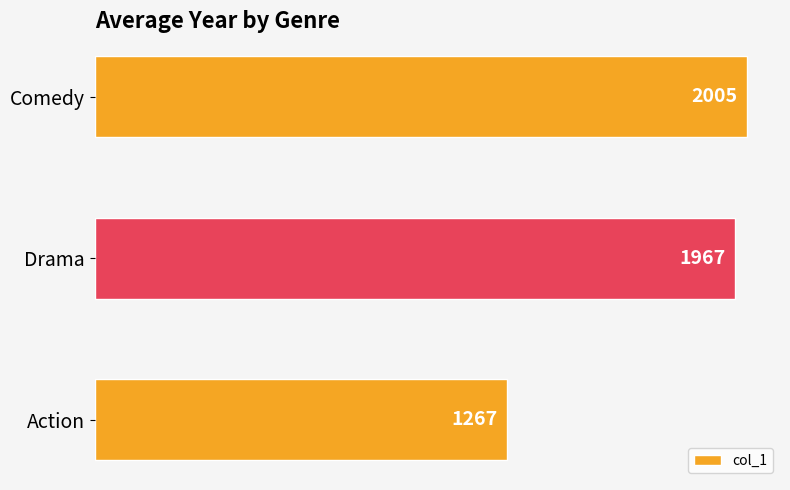

What is the smallest value displayed?

1267